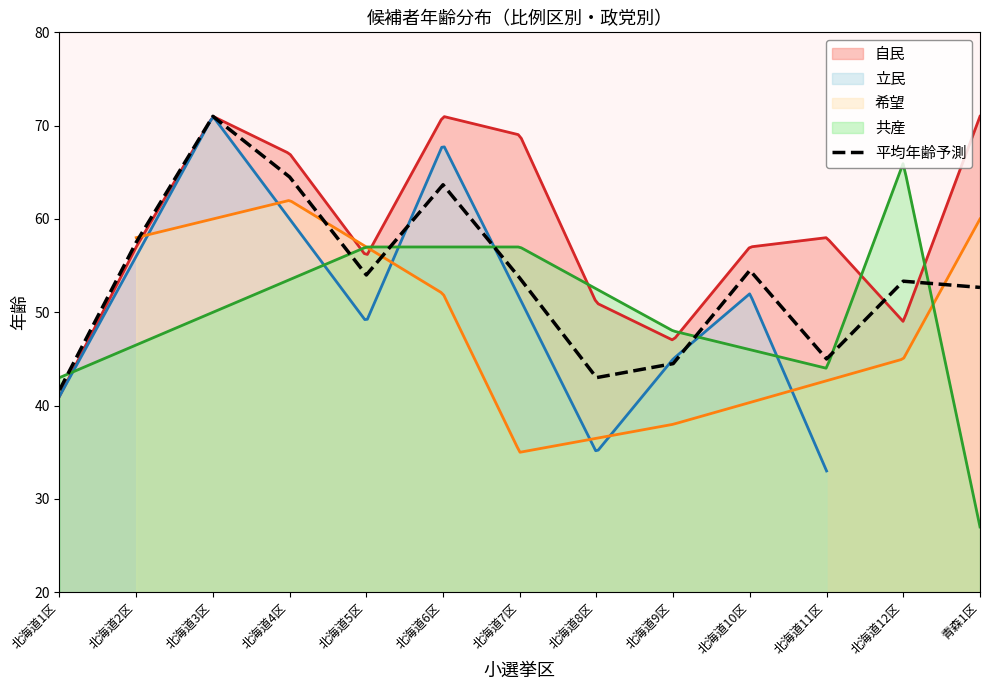

What is the approximate value at 北海道7区?

53.7